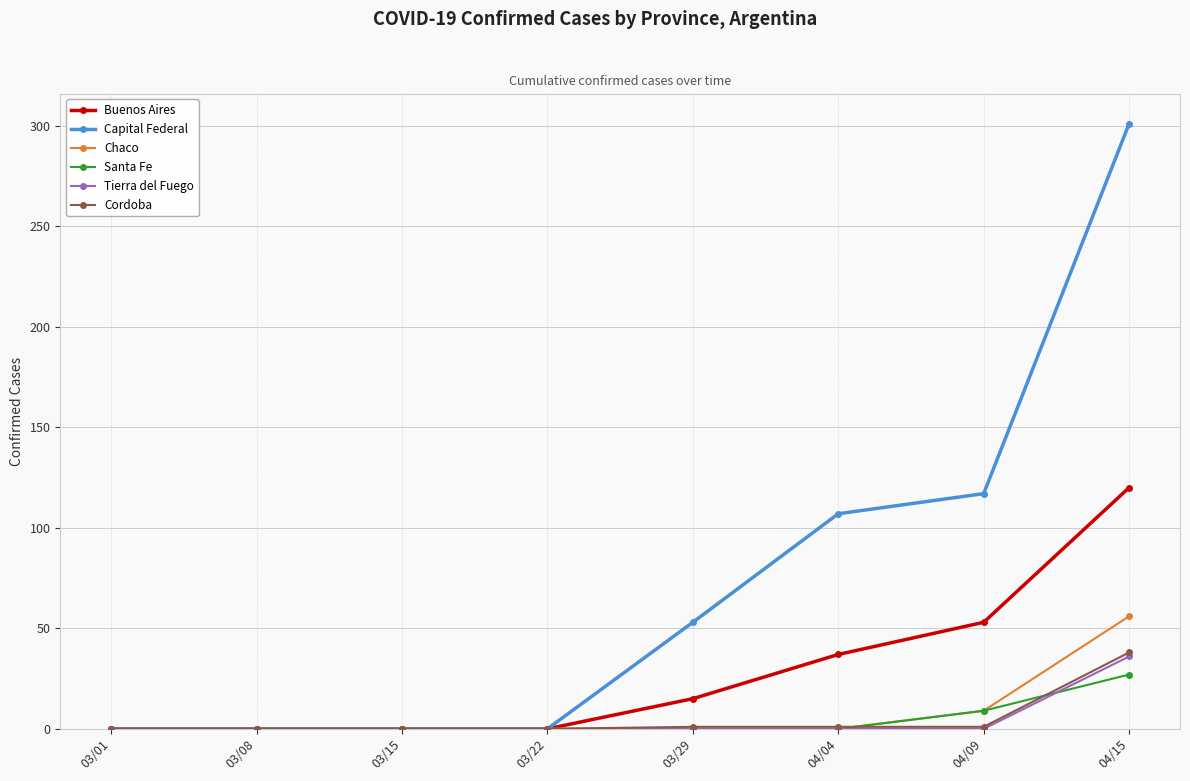

What position from the left is 04/15?

8